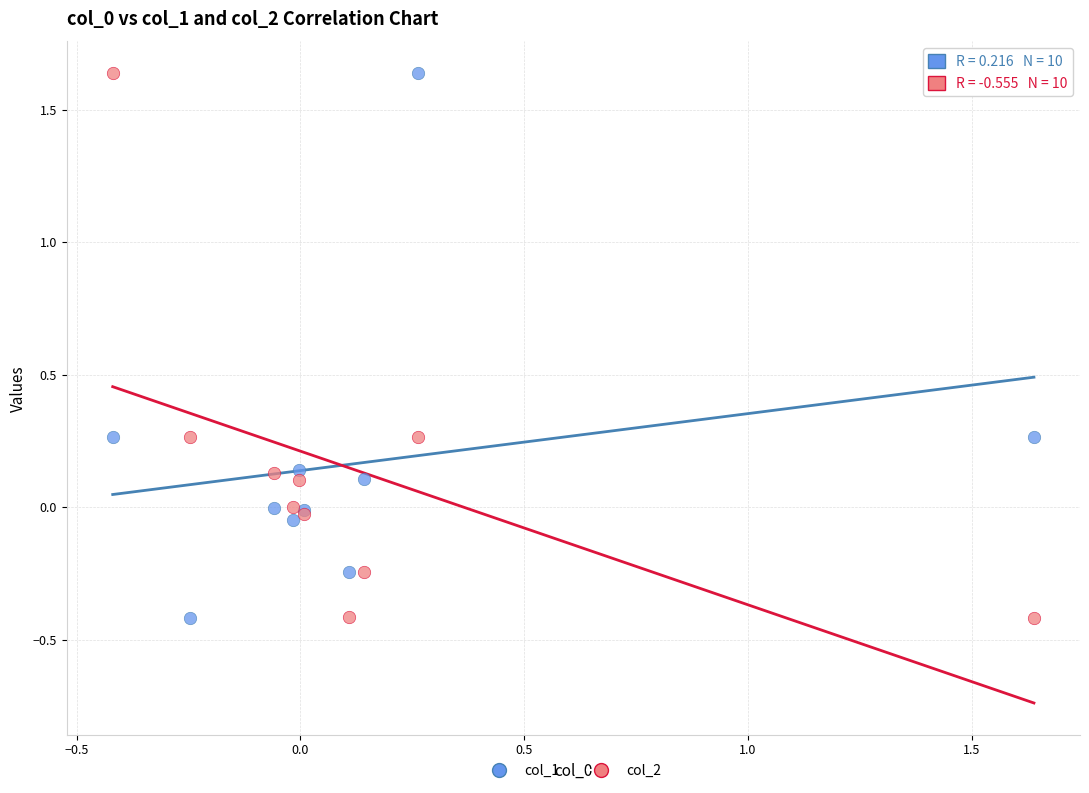

What is the X range (max minus min) for the scatter plot?

2.1